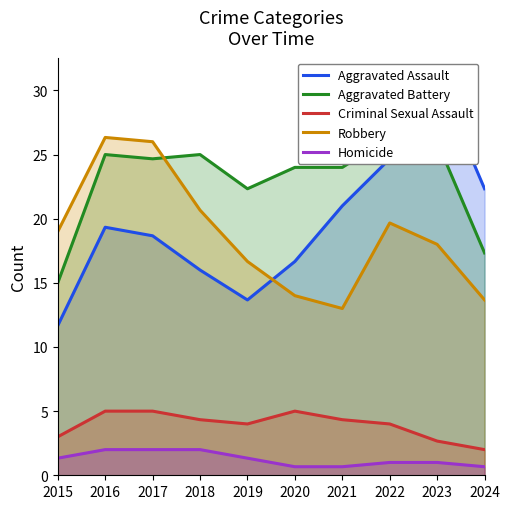

How many interior local valleys does the Robbery series have?

1